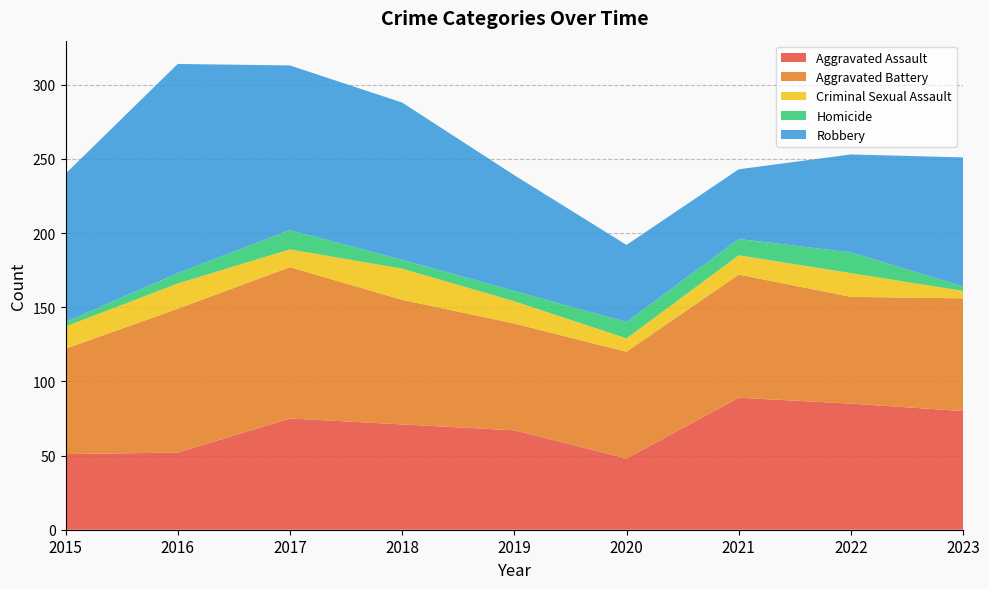

Reading right to left, list all the values displayed in this chart.

Aggravated Assault: 80	85	89	48	67	71	75	52	51
Aggravated Battery: 76	72	83	72	72	84	102	97	71
Criminal Sexual Assault: 5	16	13	9	15	21	12	17	15
Homicide: 3	14	11	11	7	6	13	7	3
Robbery: 87	66	47	52	78	106	111	141	100